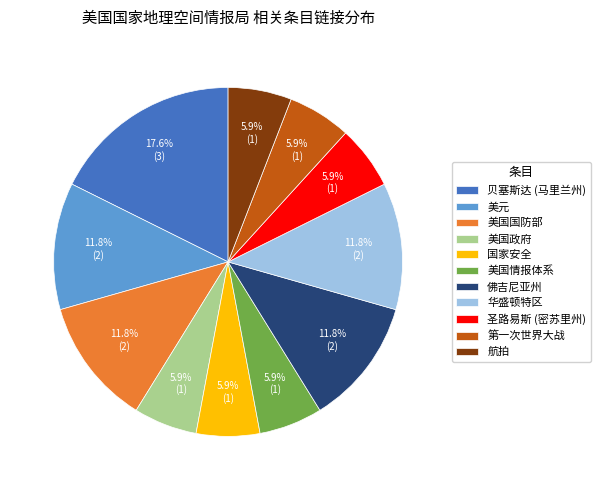

To the nearest percent, what is the combined percentage of 贝塞斯达 (马里兰州) and 佛吉尼亚州?

29%